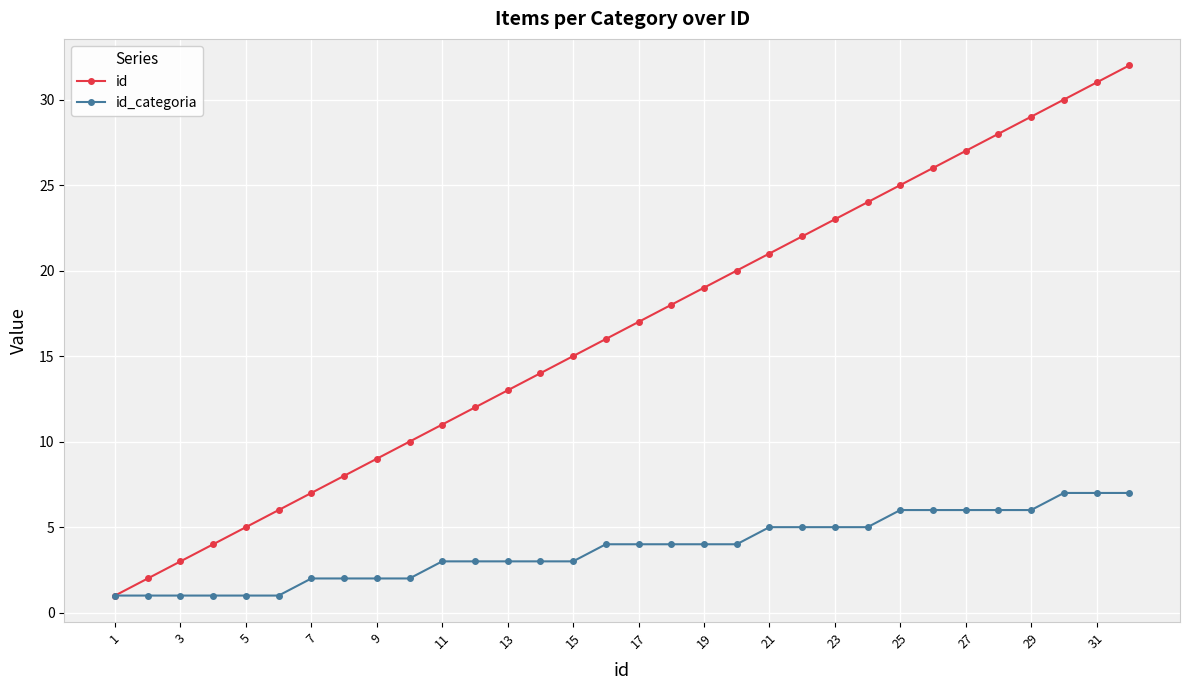

Which series has the largest range (max minus min)?

id